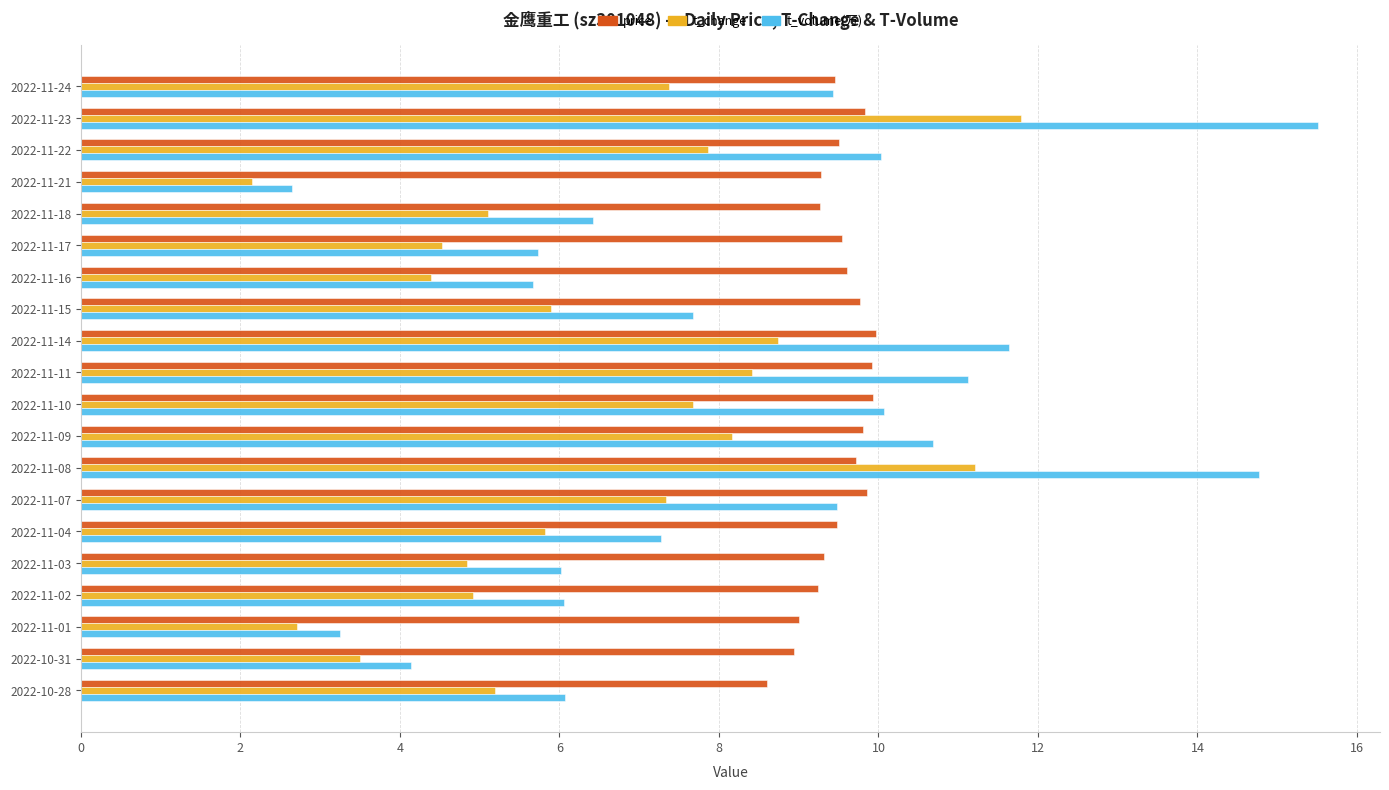

What is the difference between the highest and lowest values at 2022-10-31?

5.4